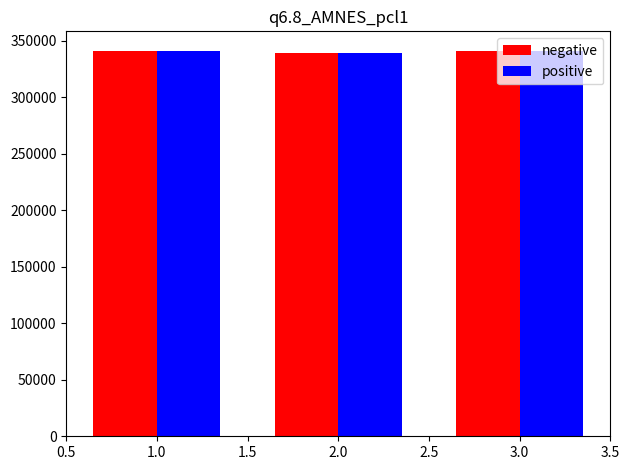

How many bars are there in each group?

2